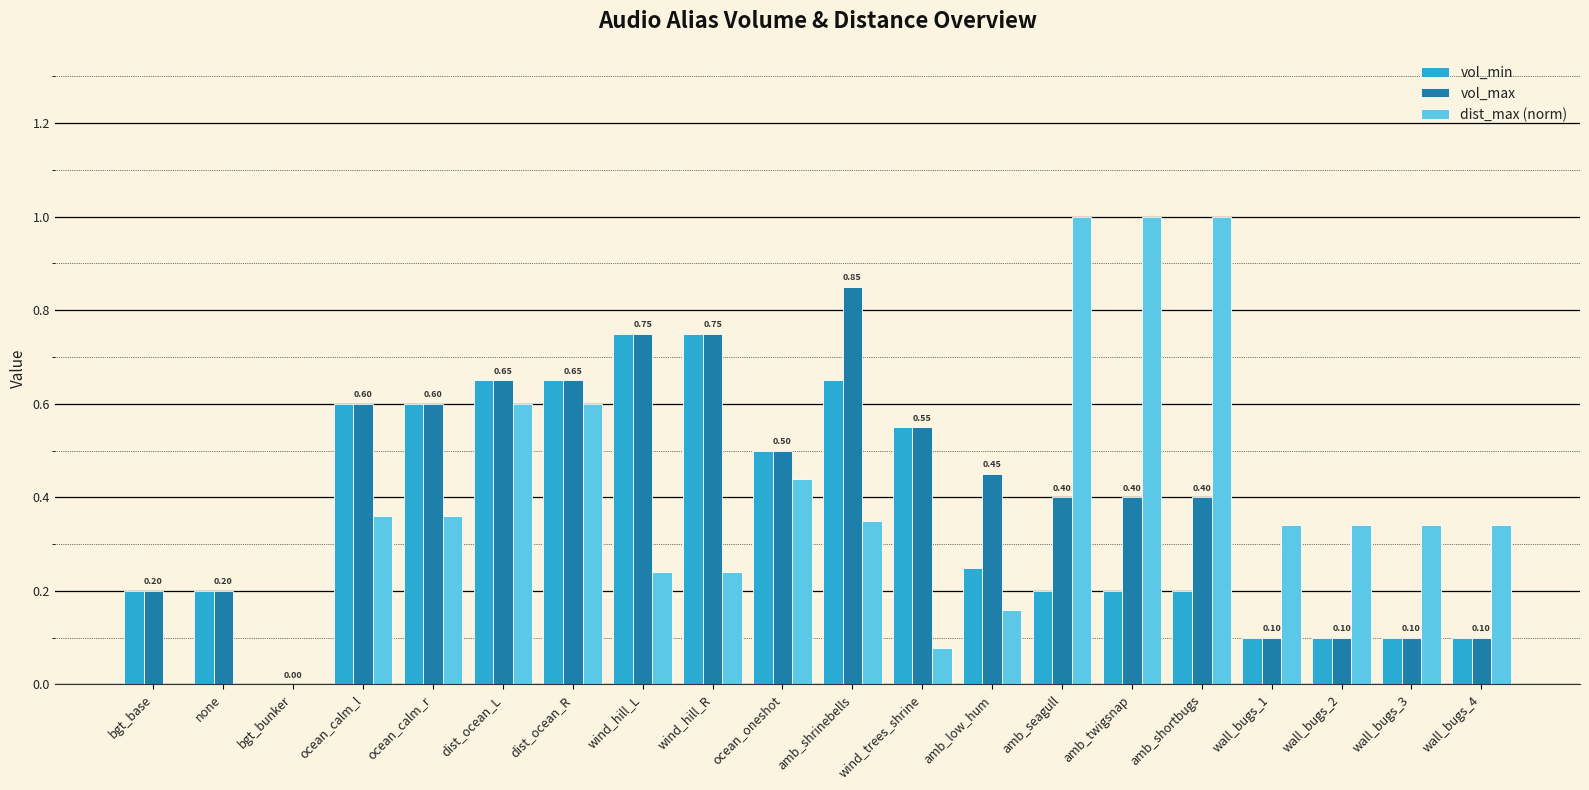

How many positive values does the vol_max series have?

19